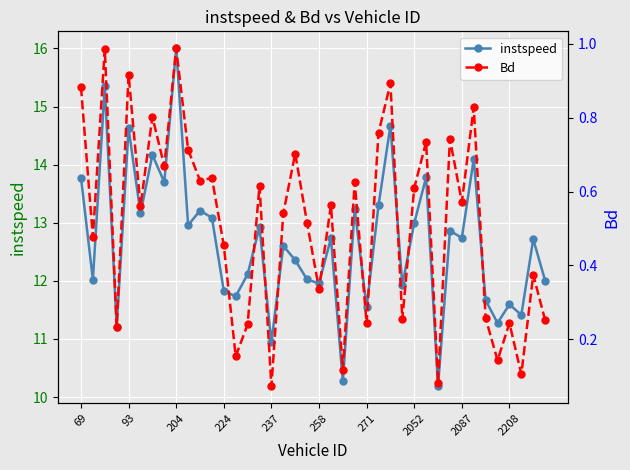

Is it true that instspeed equals 13.0 at 2052?

True